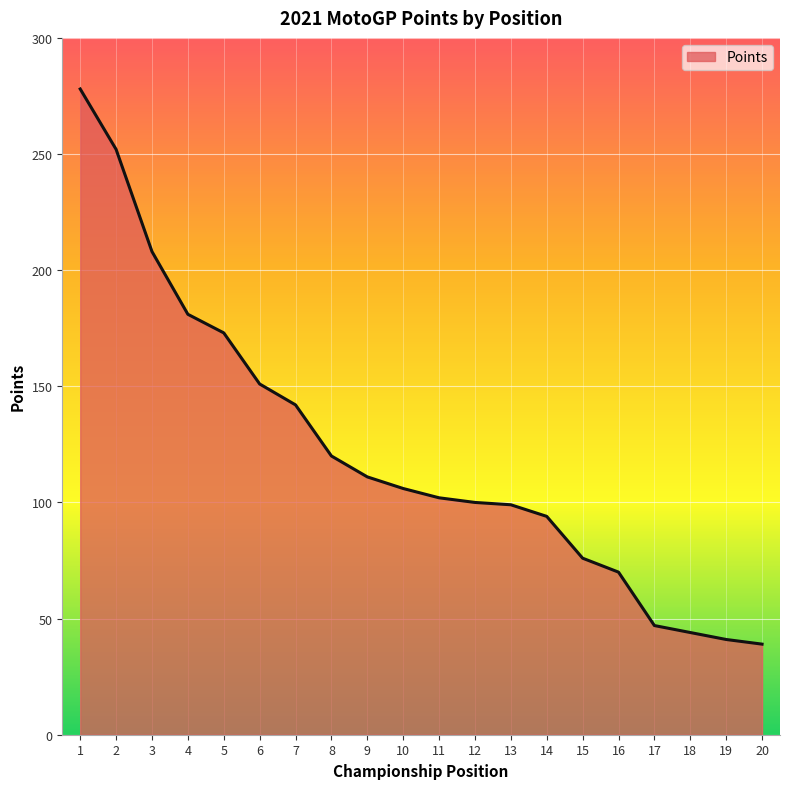

Approximately how many times larger is the value at 2 compared to 20?

6.5